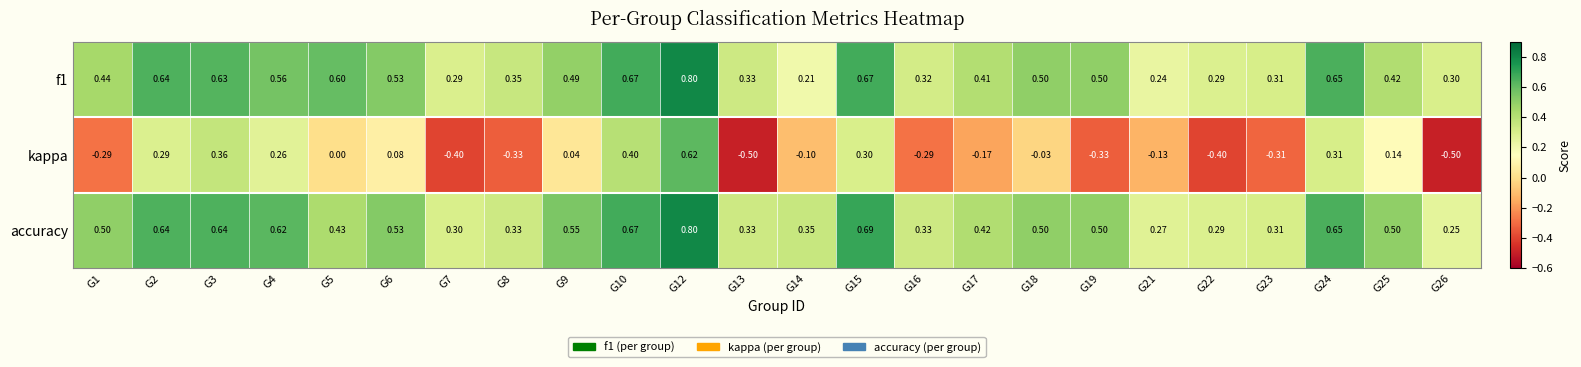

Which series has the largest range (max minus min)?

kappa